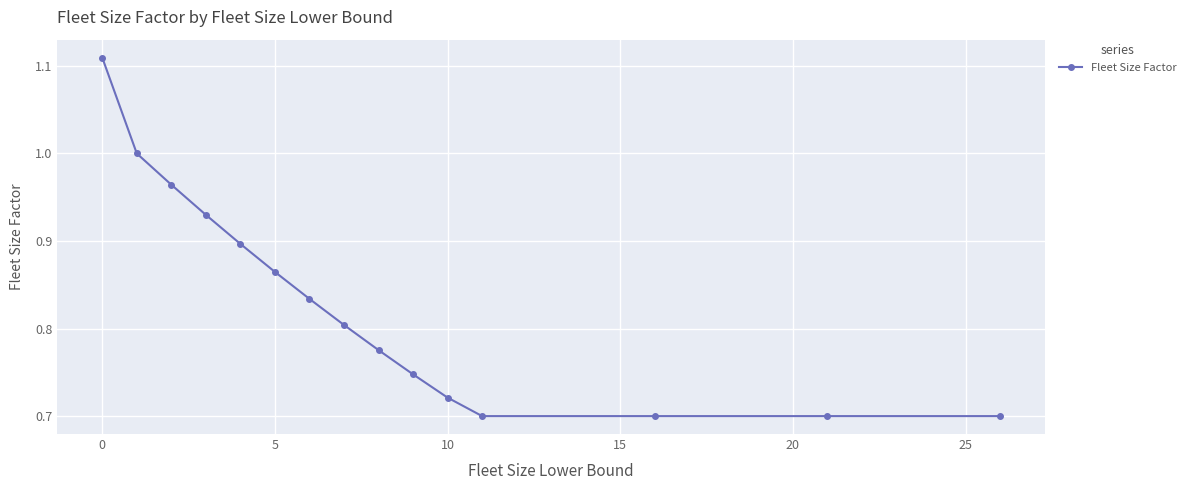

What is the sum of all values?

12.4